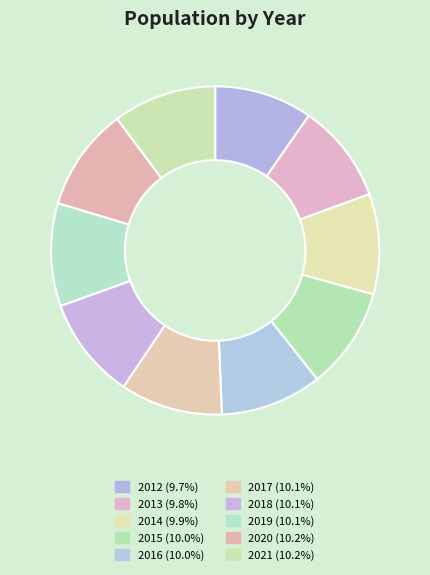

Count the number of slices in the pie.

10